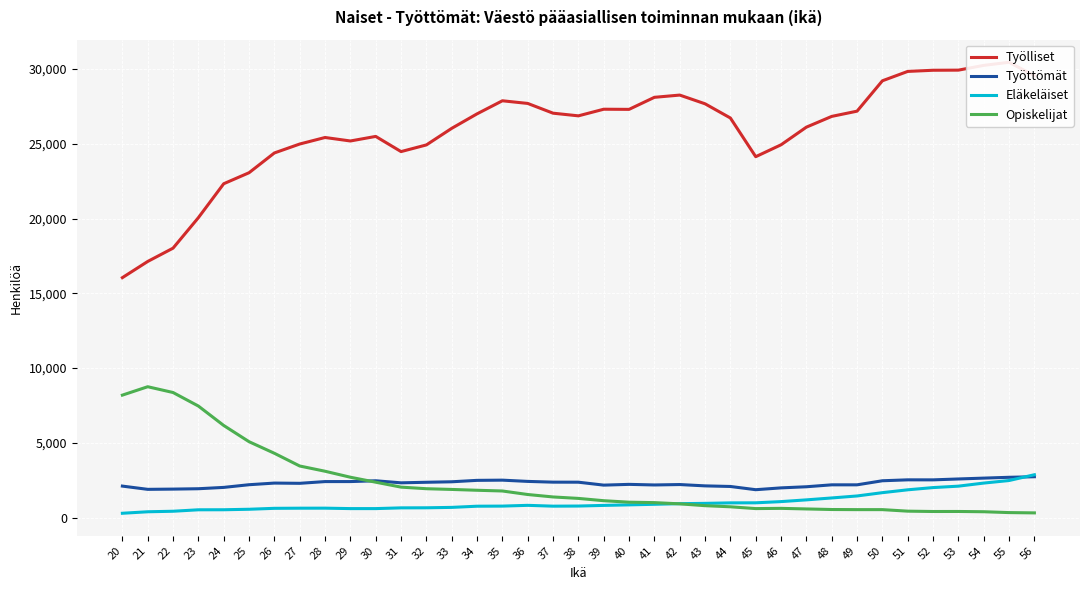

Reading right to left, transcribe all the data shown in this chart.

Työlliset: 29559	30455	30248	29929	29921	29844	29217	27185	26835	26116	24936	24140	26728	27678	28261	28111	27305	27315	26872	27050	27702	27880	27006	26036	24927	24481	25496	25191	25424	24987	24390	23067	22331	20061	18022	17132	16049
Työttömät: 2732	2695	2640	2583	2523	2525	2463	2191	2191	2062	1987	1865	2081	2121	2210	2182	2222	2171	2367	2370	2420	2504	2490	2395	2362	2325	2462	2409	2408	2292	2308	2198	2019	1930	1905	1889	2106
Eläkeläiset: 2866	2479	2308	2102	2007	1858	1667	1446	1313	1185	1069	988	984	951	931	889	851	815	772	764	819	768	761	682	655	650	601	601	630	628	619	557	524	521	424	389	289
Opiskelijat: 314	334	391	409	407	430	532	532	540	578	617	602	722	796	919	1001	1029	1129	1283	1380	1543	1779	1827	1883	1931	2037	2367	2699	3100	3450	4301	5076	6161	7460	8366	8753	8191